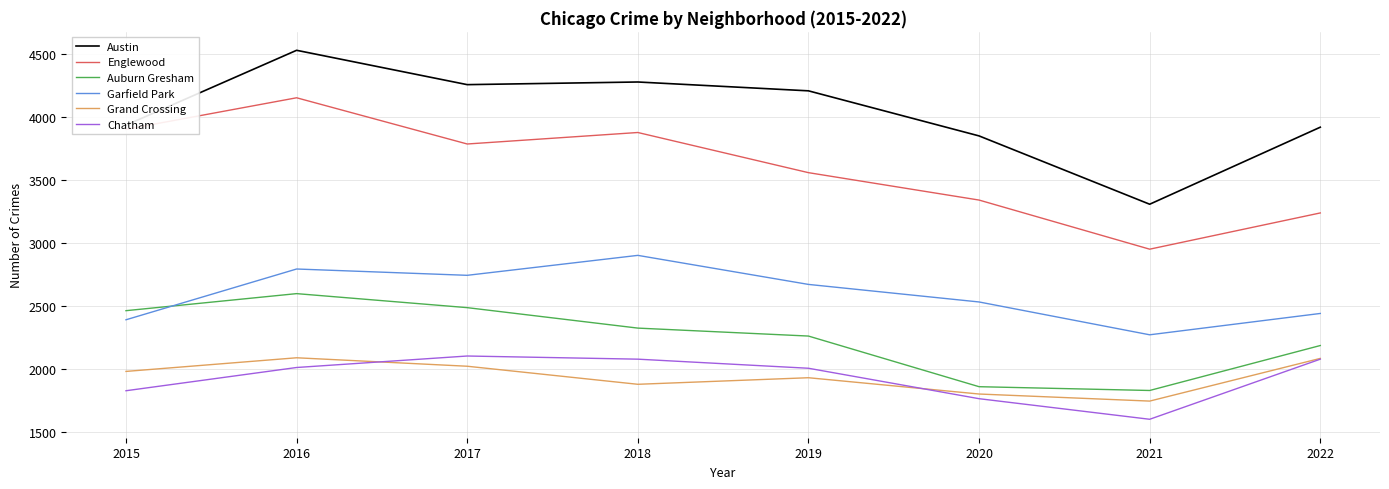

True or false: Chatham has more than 1 points higher than both neighbors.

False